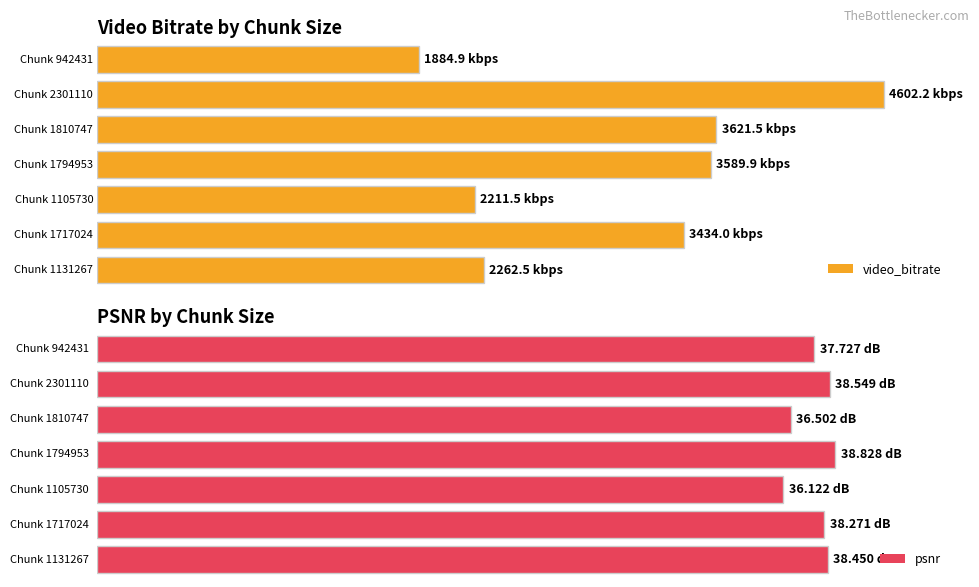

Is the value of psnr at 942431 greater than the value of video_bitrate at 1794953?

No